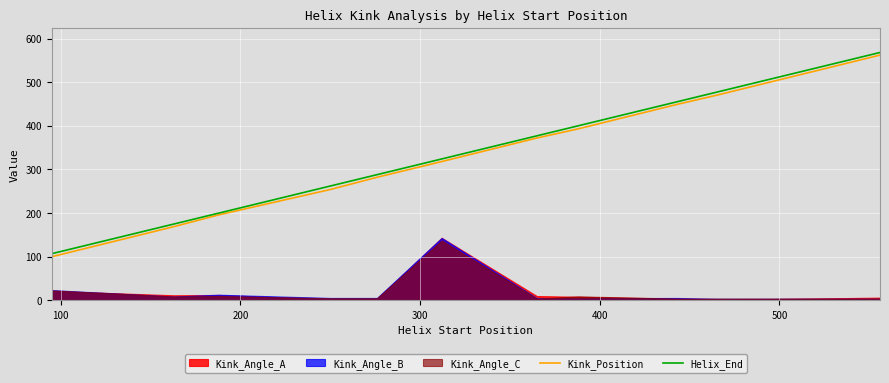

What is the difference between the maximum and minimum values in the Kink_Position series?

462